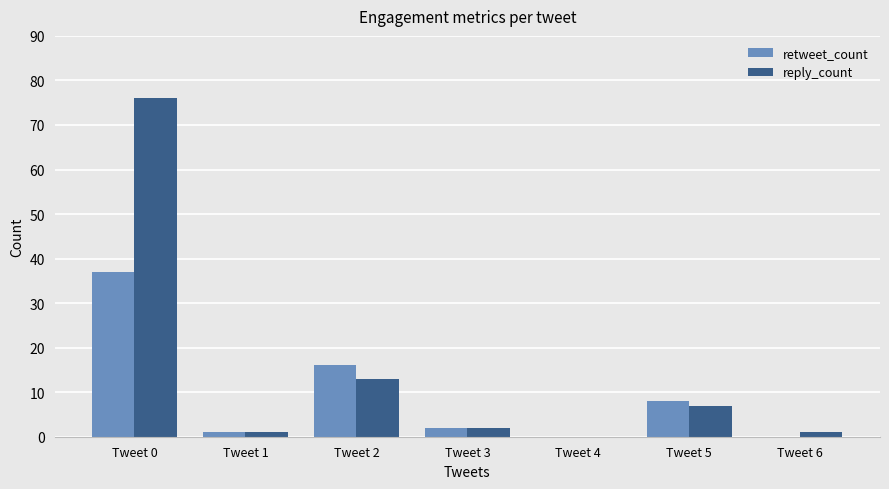

Which series has the largest total across all categories?

reply_count